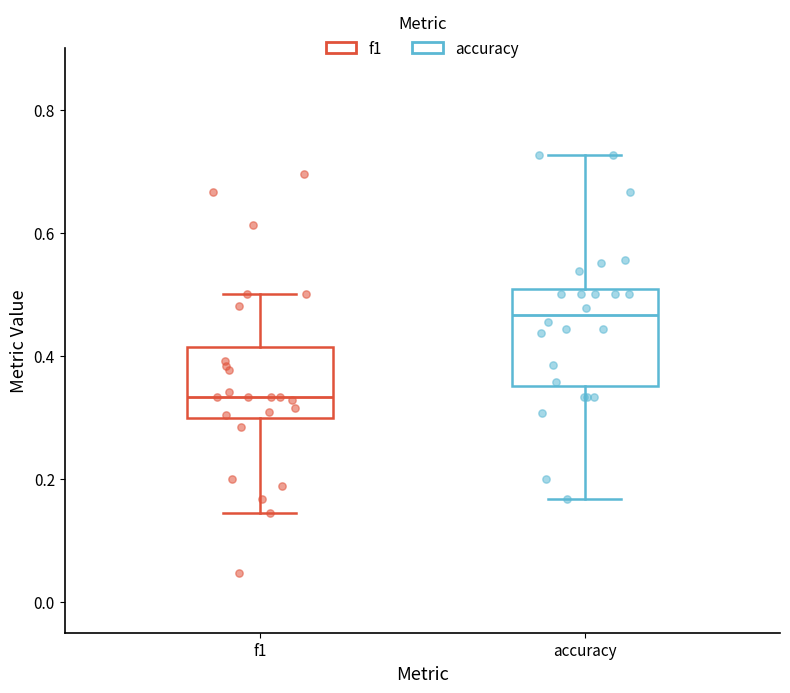

Reading left to right, read every box against the y-axis: the position of its median line, the range the box covers, and the ends of its whiskers. The values are not printed on the chart, so give them approximately, as read against the axis.

f1: median 0.34, box 0.30 to 0.42, whiskers 0.14 to 0.50
accuracy: median 0.46, box 0.36 to 0.50, whiskers 0.16 to 0.72